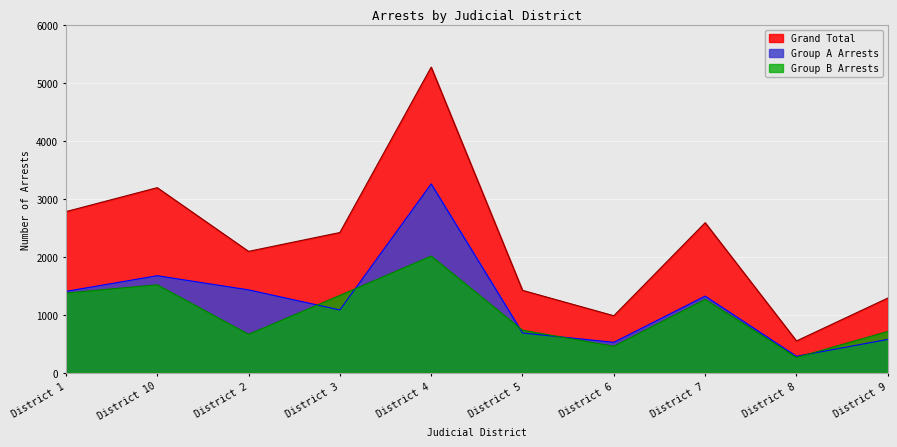

True or false: Group B Arrests and Group A Arrests cross at least once.

True